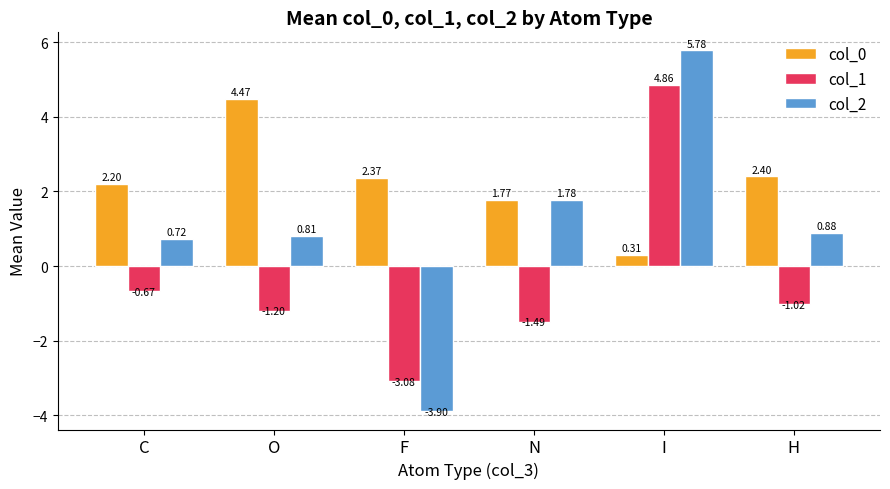

Which series has the largest total across all categories?

col_0